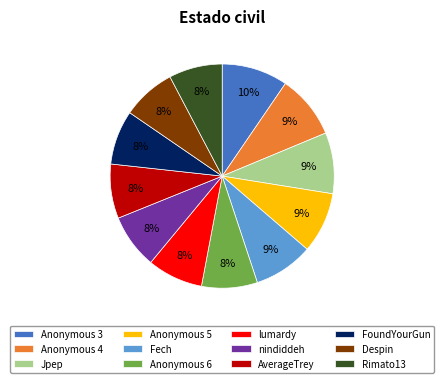

What percentage is the FoundYourGun slice, to the nearest percent?

8%